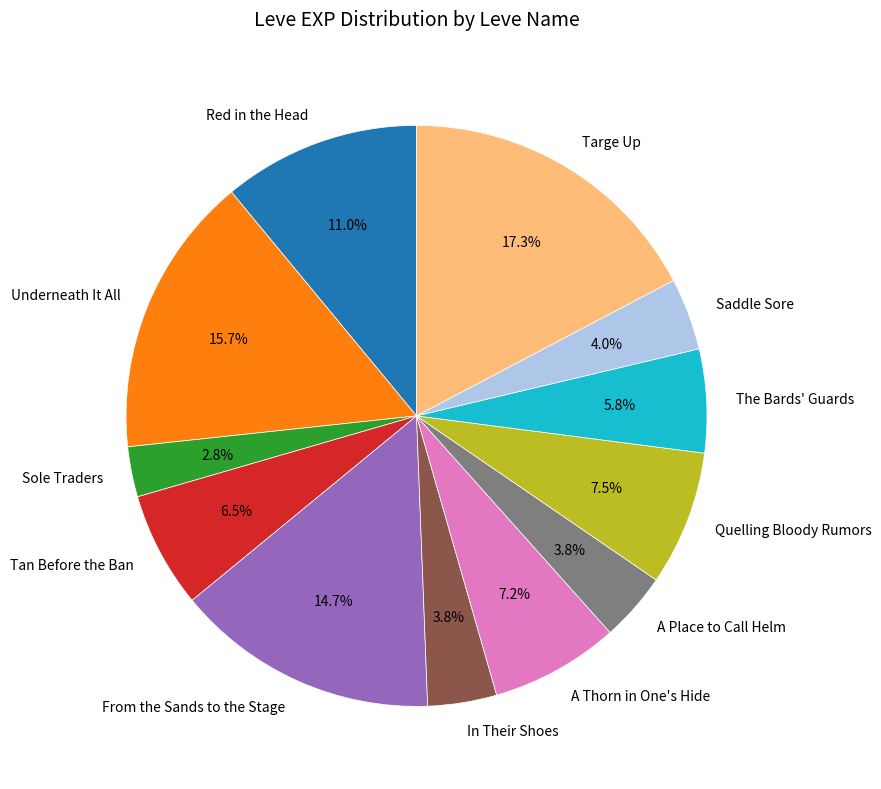

What percentage is NOT represented by A Thorn in One's Hide?

92.8%